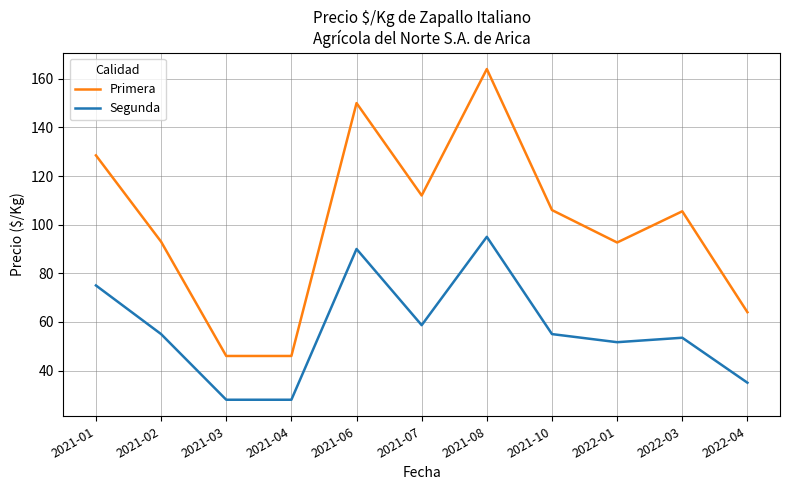

True or false: Primera and Segunda cross at least once.

False